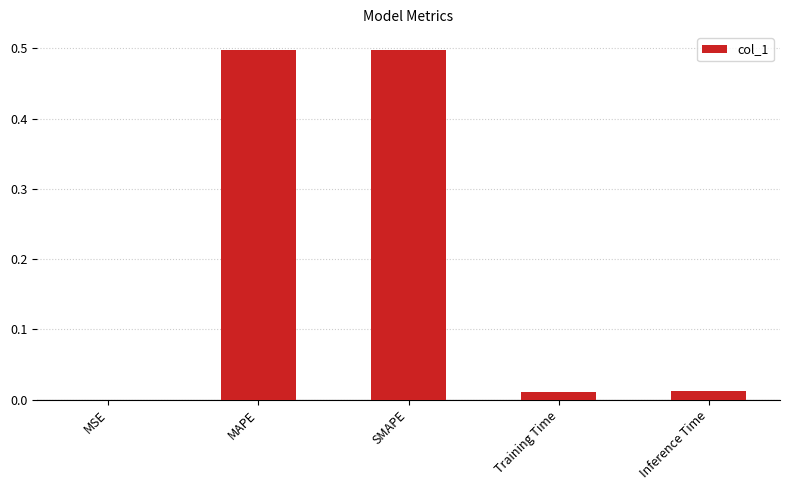

How many series are shown in this chart?

1